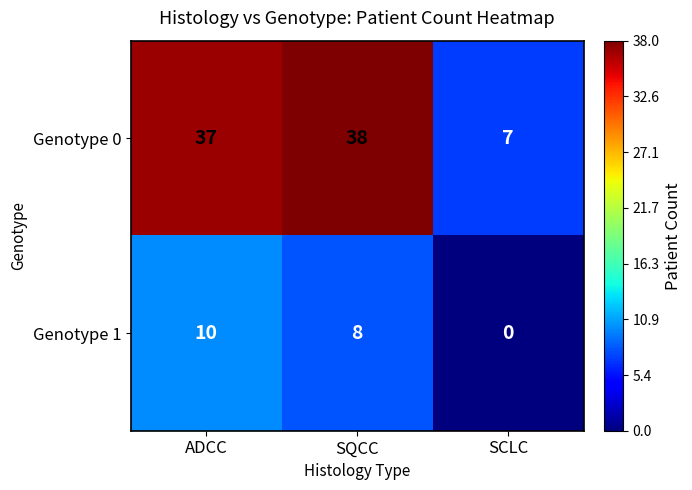

Count the number of data series in this chart.

2